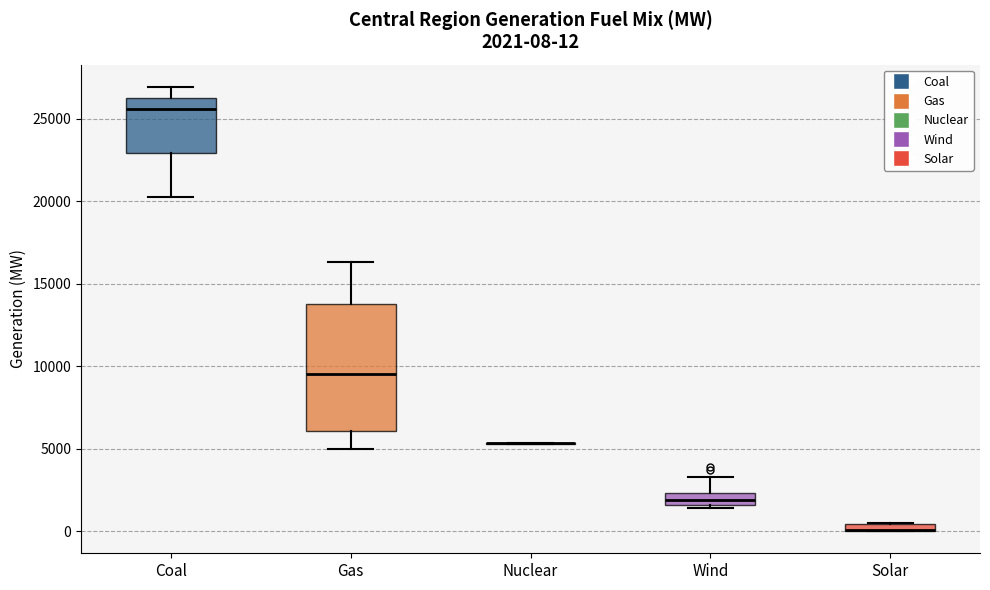

Which box is the tallest, from its lower edge to its upper edge?

Gas